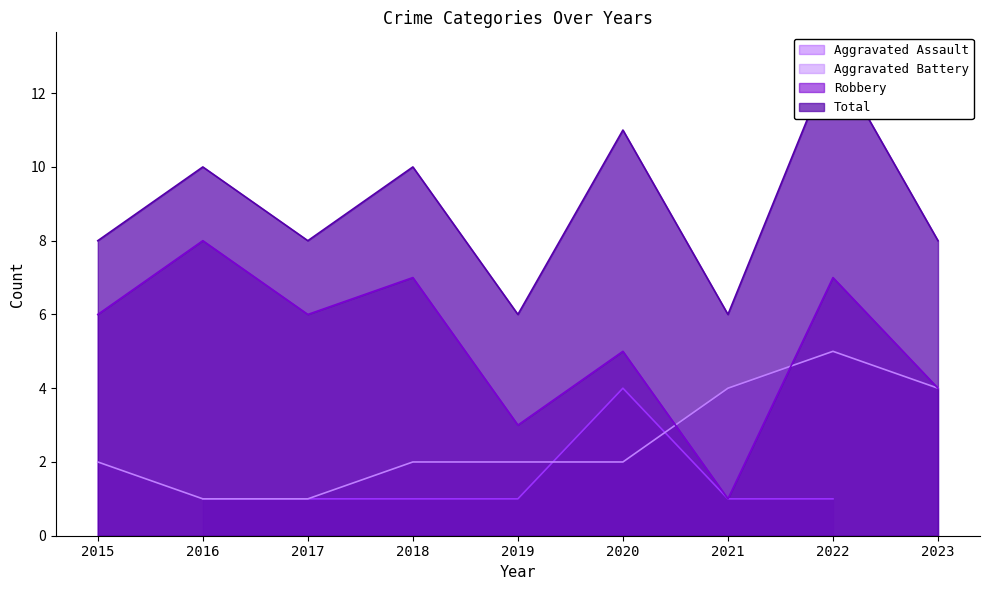

The value of Aggravated Battery at 2015 is 1. True or false?

False